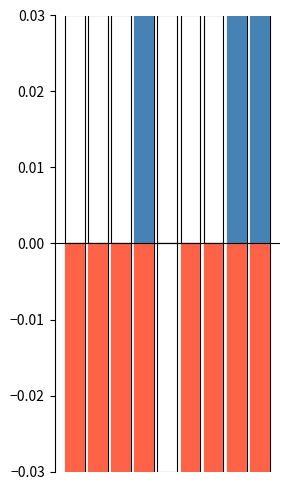

Reading right to left, transcribe all the data shown in this chart.

odds (normalized): 0.2	0.1	0.0	0.0	0.0	0.0	0.0	0.0	0.0
ninki (normalized): -0.2	-0.1	-0.0	-0.1	0.0	-0.1	-0.0	-0.2	-0.1